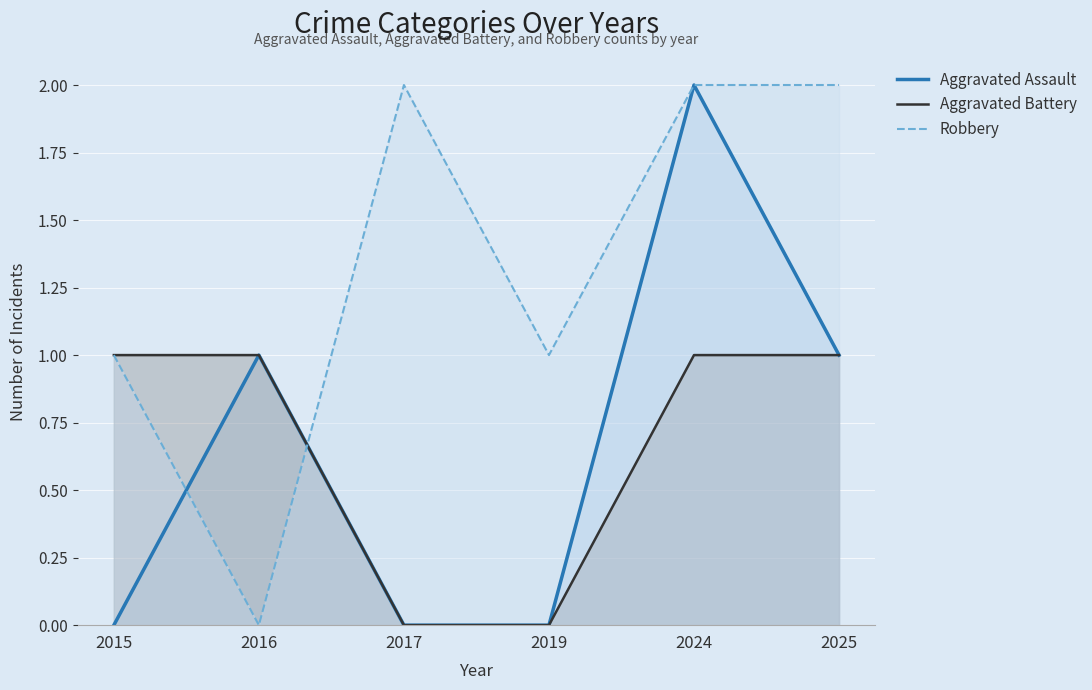

The Robbery series shows 1 at 2015. True or false?

True